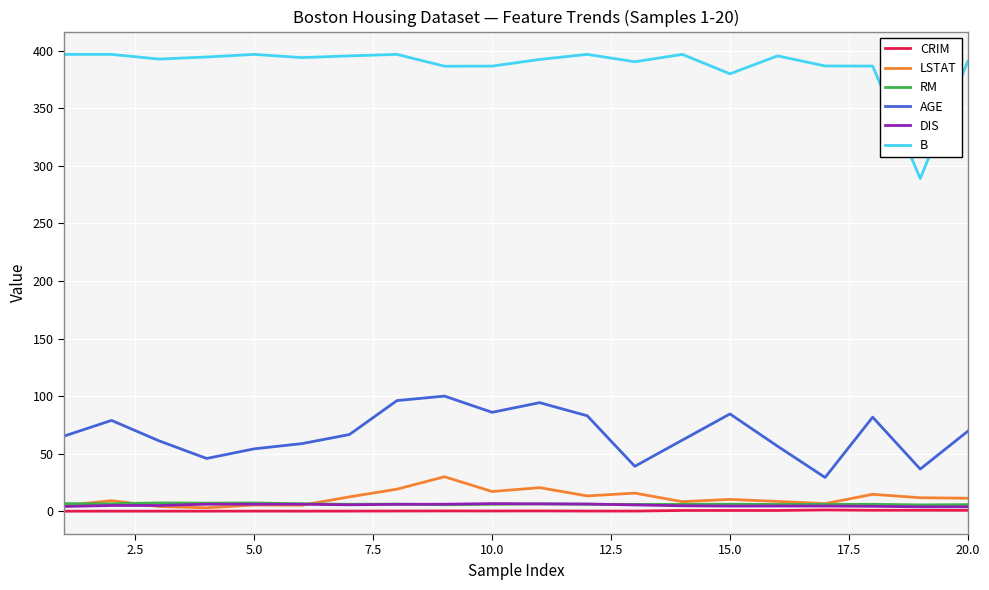

What is the minimum value for B?

289.0